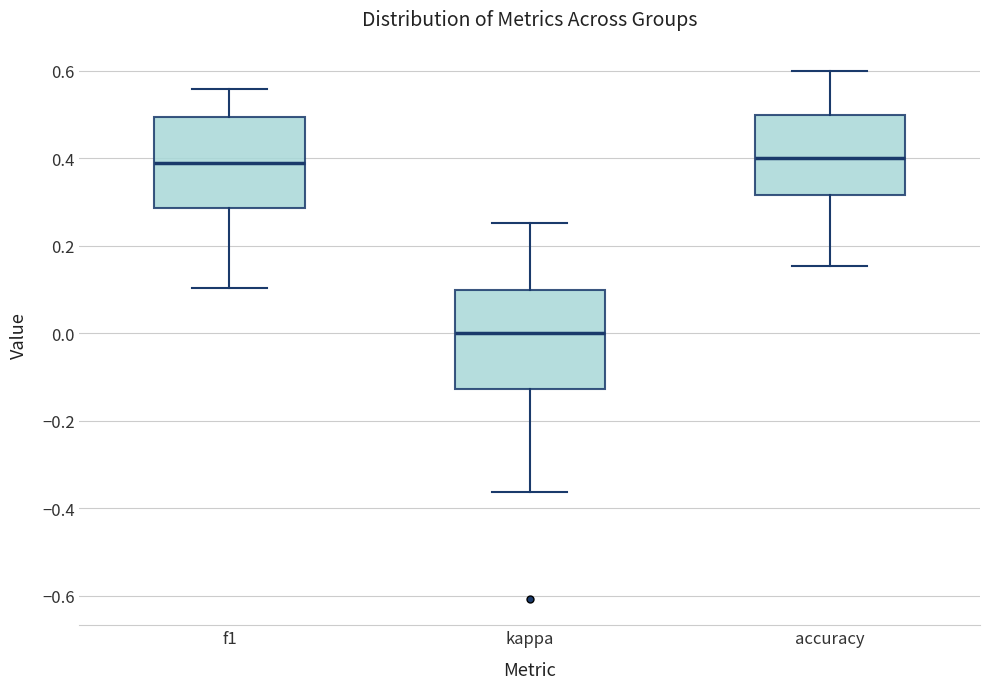

Reading left to right, transcribe this box plot: for each box, give where its median line is, the range the box spans, and where its two whiskers end, as read against the y-axis. The values are not printed on the chart, so give them approximately, as read against the axis.

f1: median 0.38, box 0.28 to 0.50, whiskers 0.10 to 0.56
kappa: median 0.00, box -0.12 to 0.10, whiskers -0.36 to 0.26
accuracy: median 0.40, box 0.32 to 0.50, whiskers 0.16 to 0.60